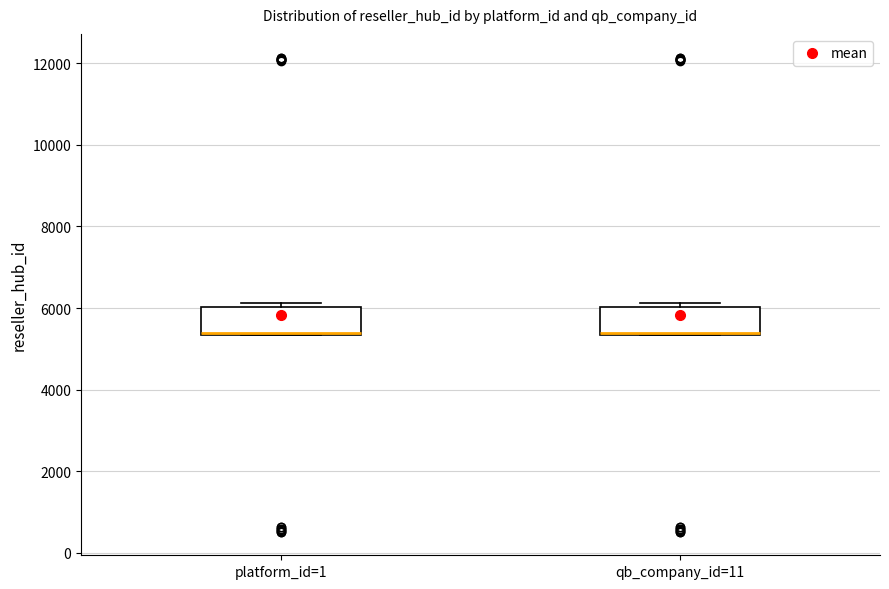

Reading left to right, read every box against the y-axis: the position of its median line, the range the box covers, and the ends of its whiskers. The values are not printed on the chart, so give them approximately, as read against the axis.

platform_id=1: median 5400 (drawn on the box's lower edge), box 5400 to 6000, whiskers 5400 to 6200
qb_company_id=11: median 5400 (drawn on the box's lower edge), box 5400 to 6000, whiskers 5400 to 6200